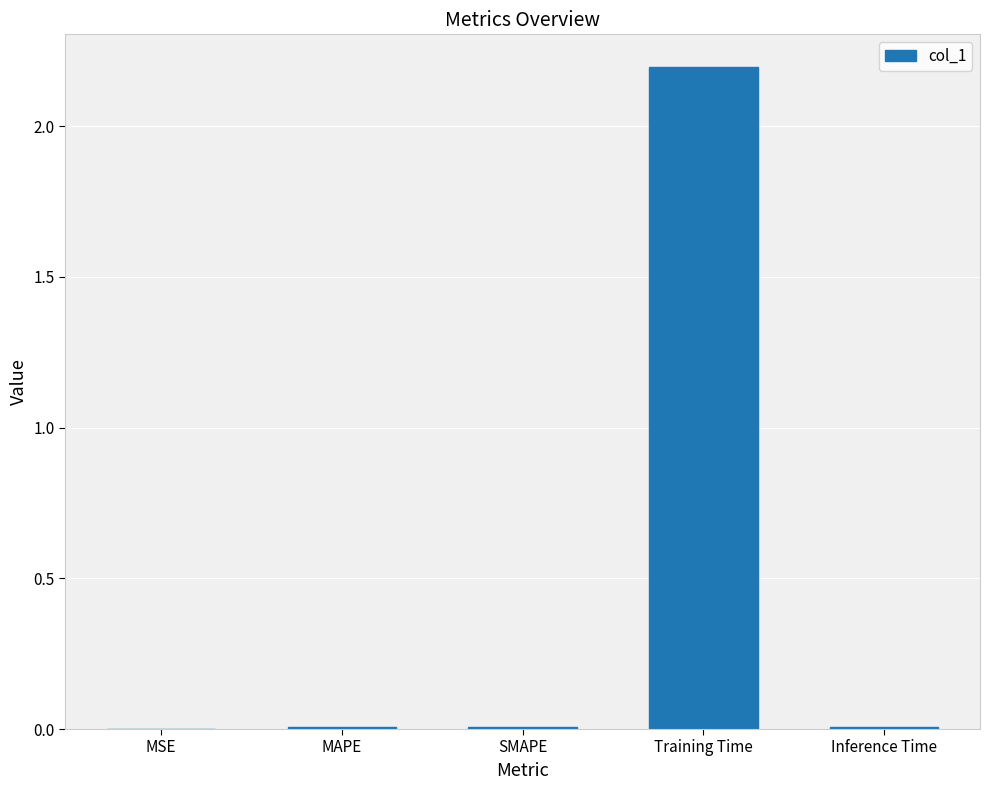

What is the average value?

0.4